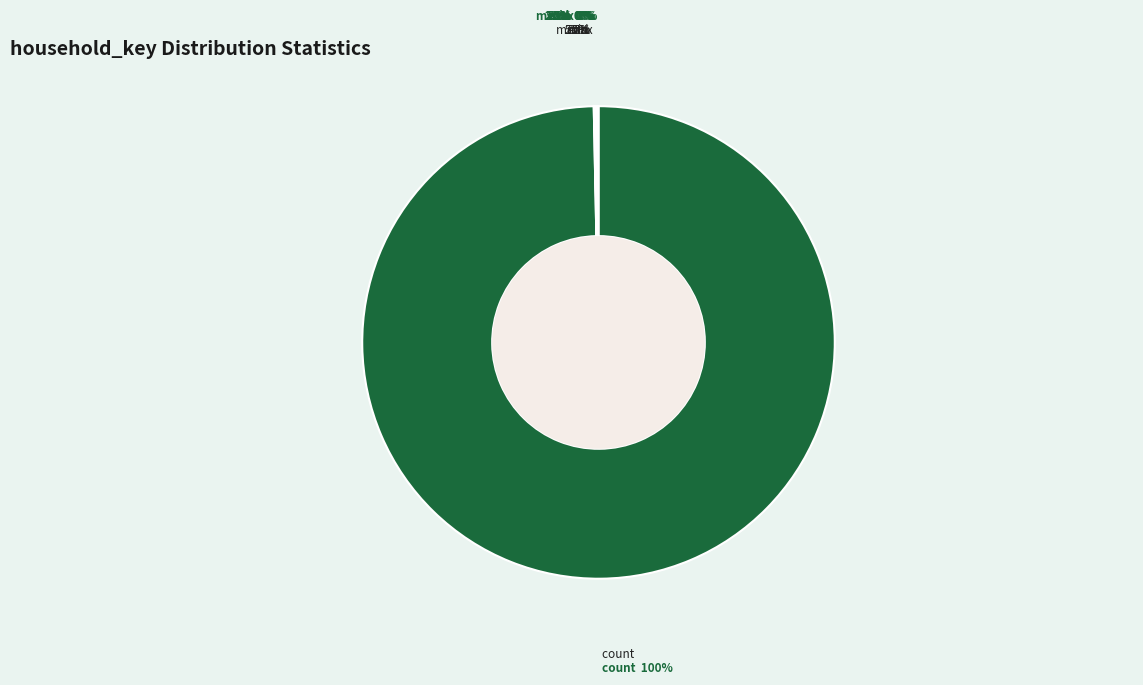

To the nearest percent, what is the combined percentage of count and 50%?

100%